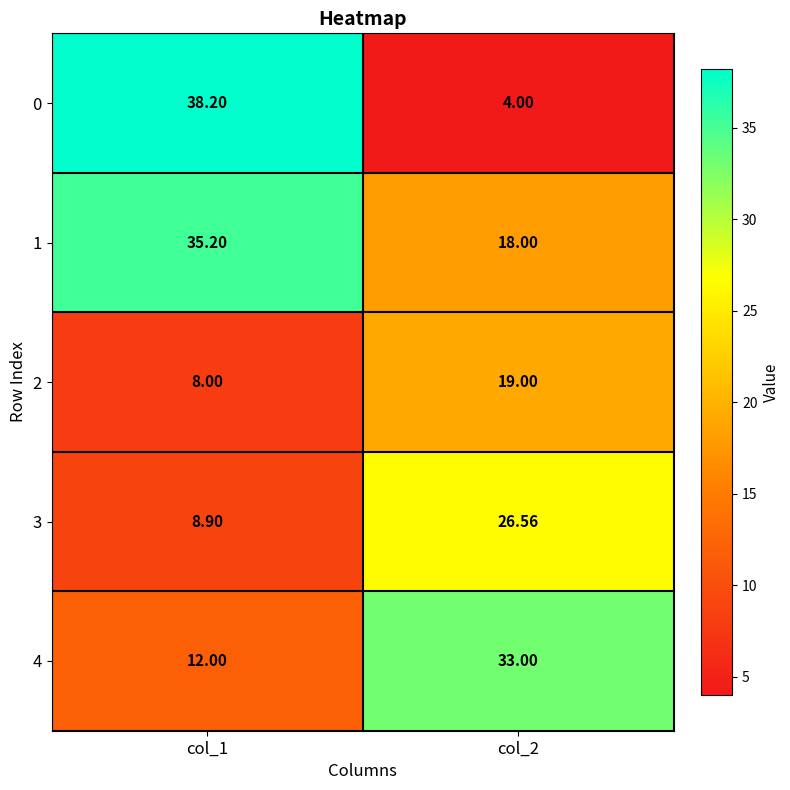

Is the value of 0 at col_1 greater than the value of 2 at col_1?

Yes